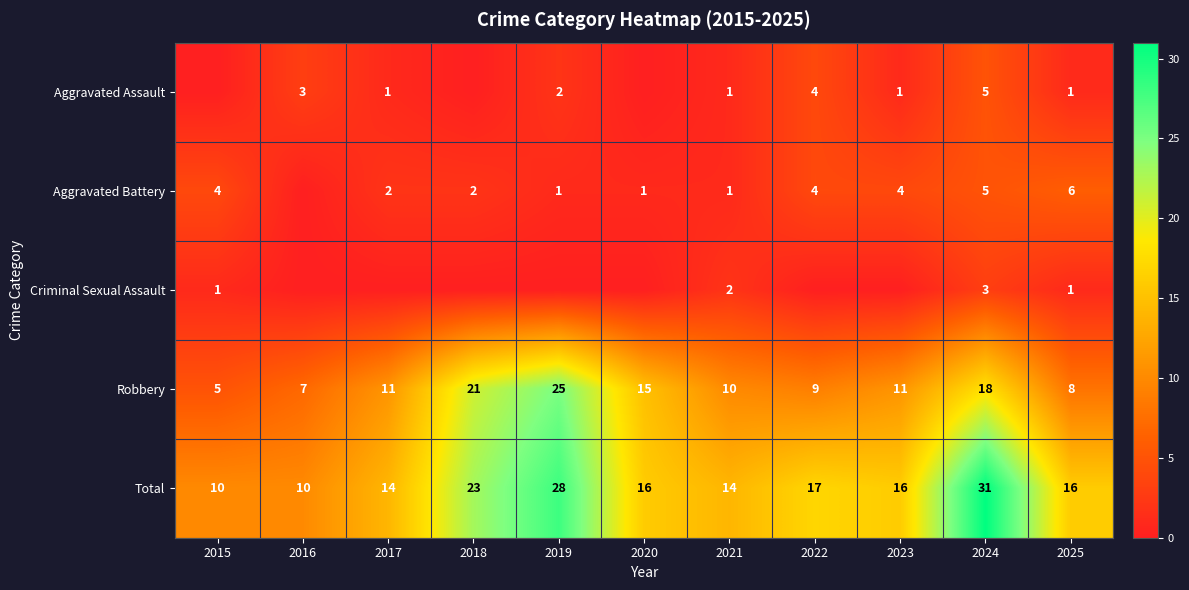

What is the maximum value shown in the chart?

31